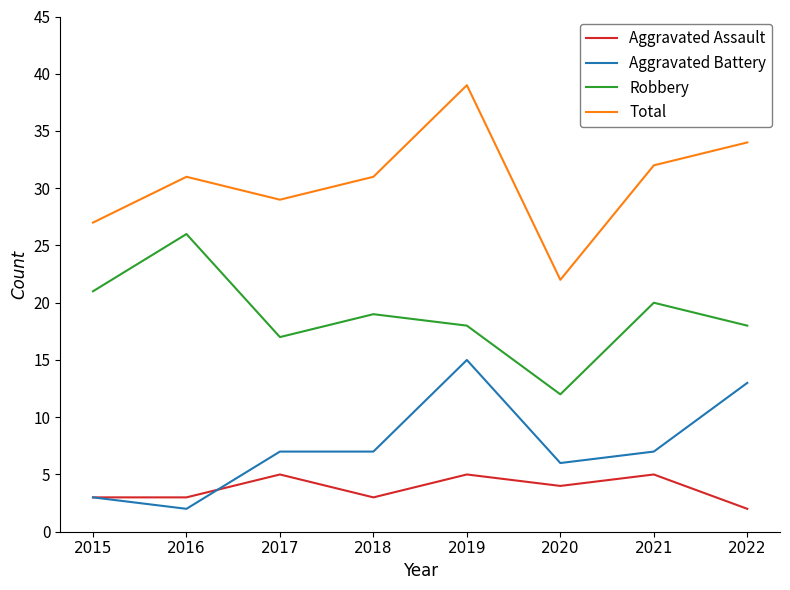

List the series in order of their peak value, highest first.

Total, Robbery, Aggravated Battery, Aggravated Assault